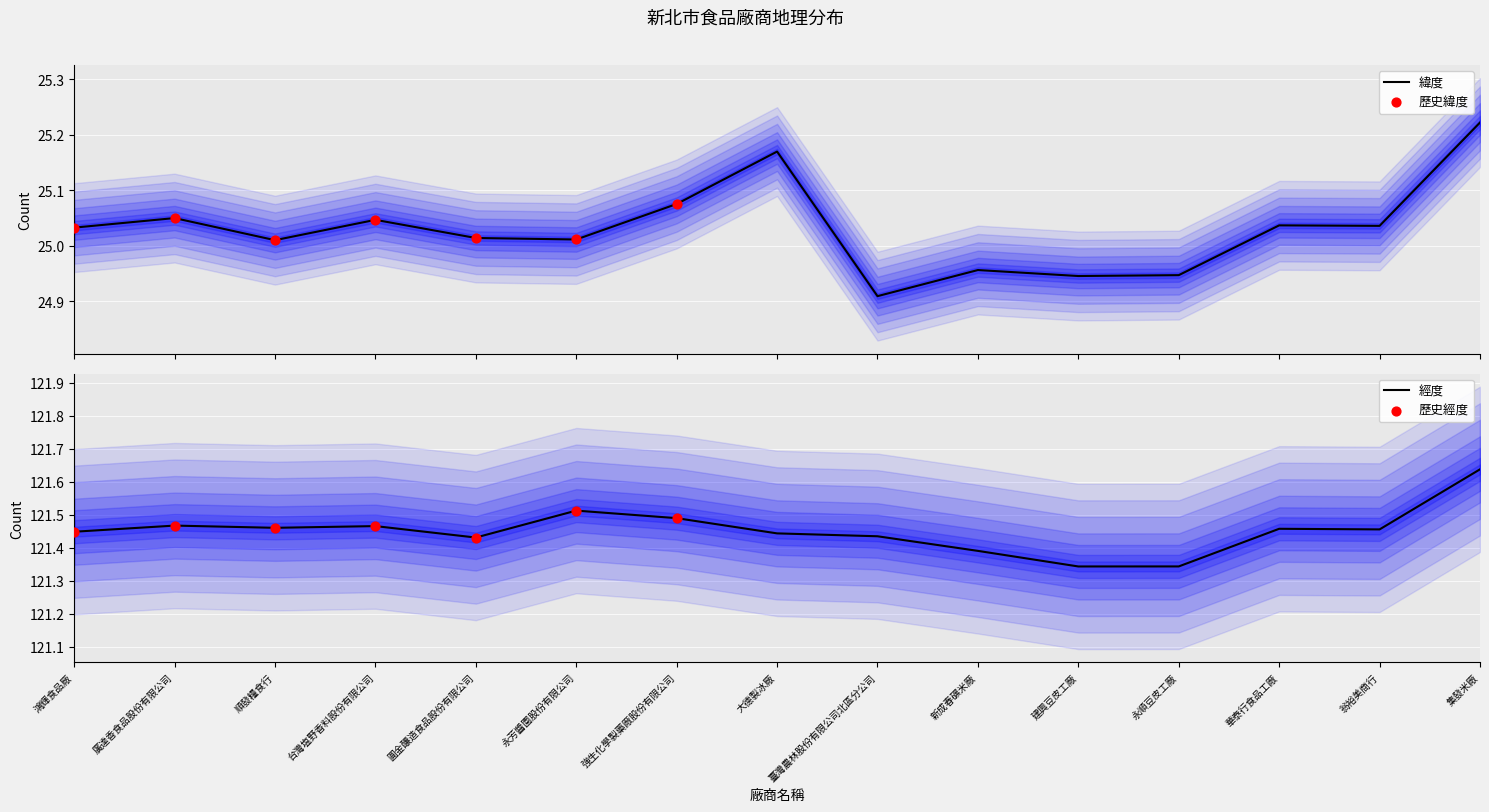

What are all the series names shown in the legend?

緯度, 經度